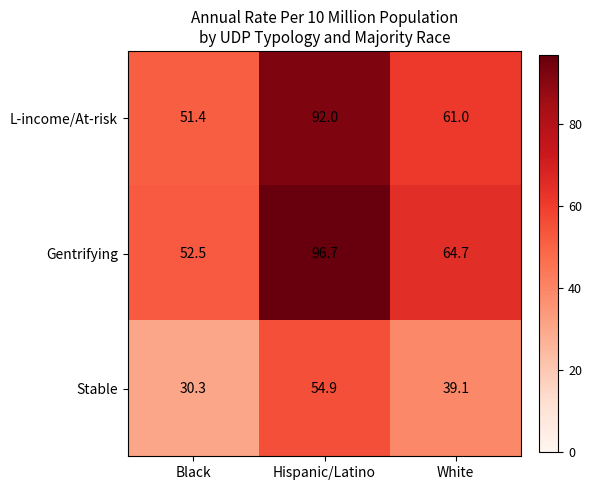

What is the greatest value displayed?

96.7